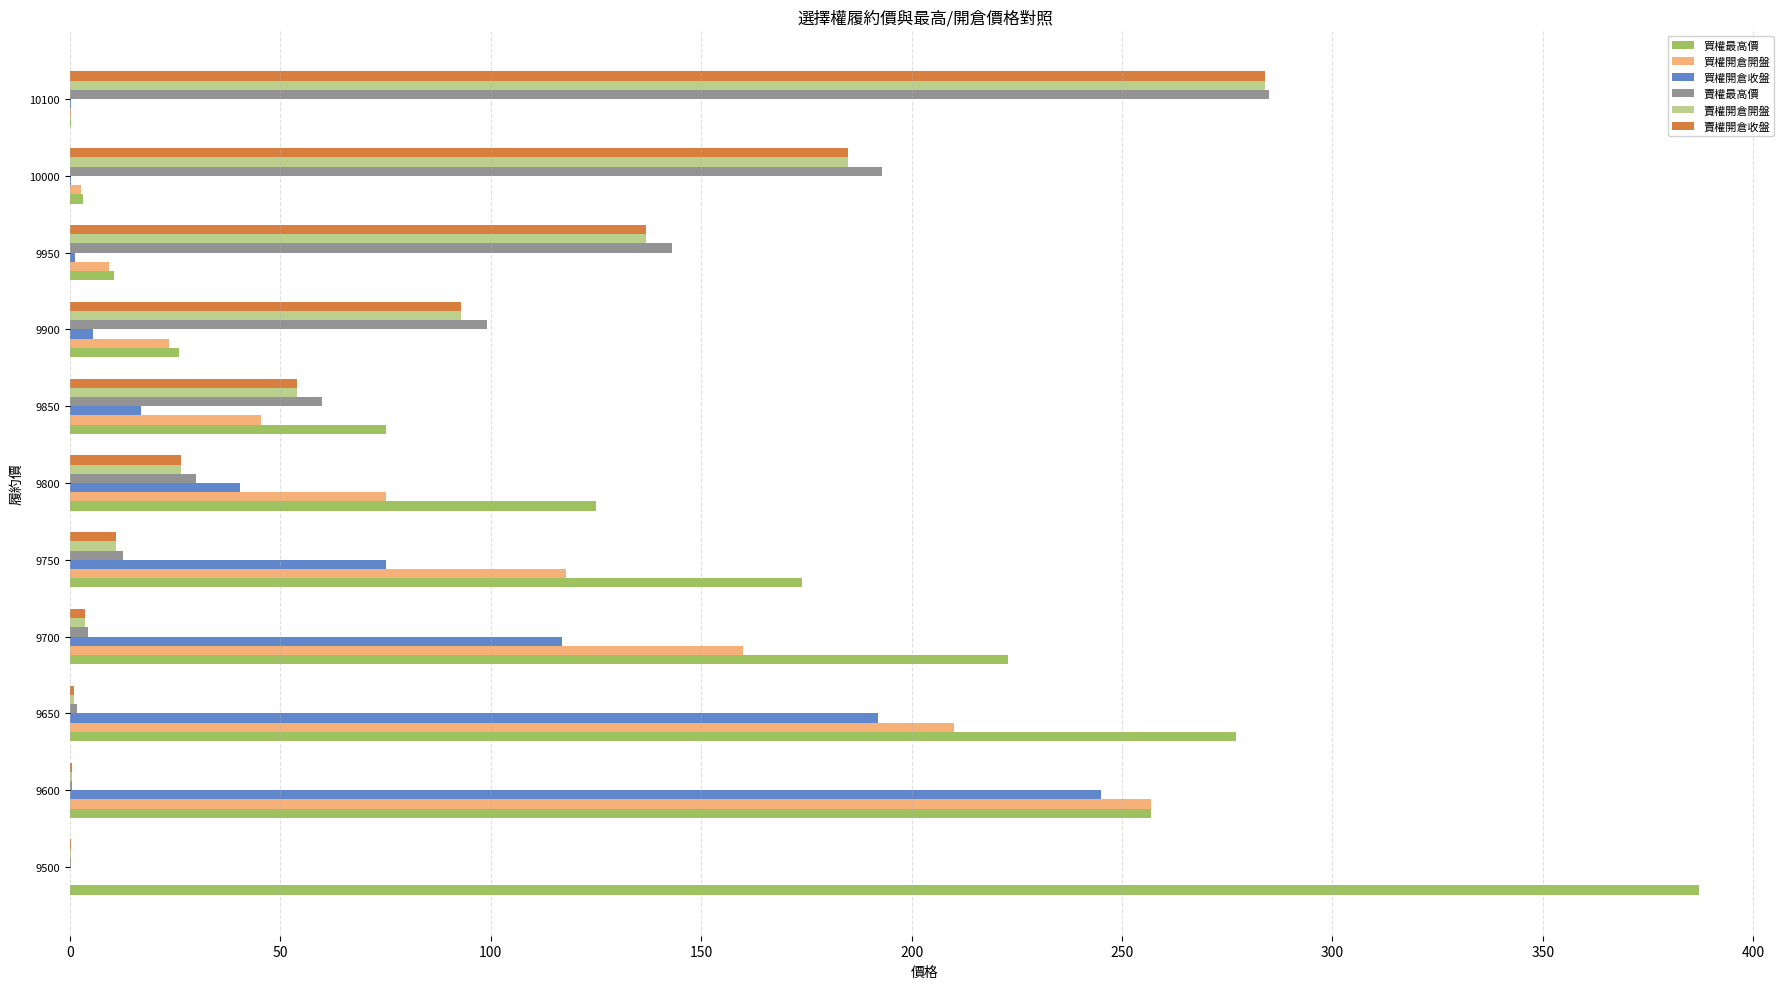

Count the number of categories in the chart.

11